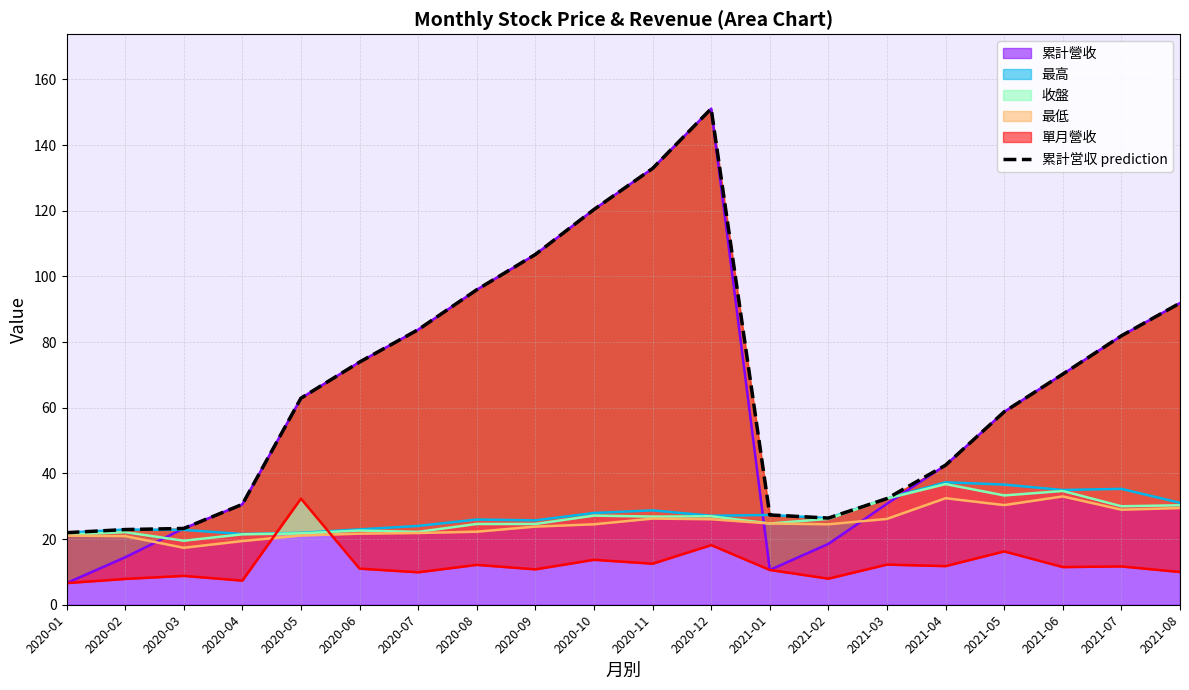

How many values are below 70?

10